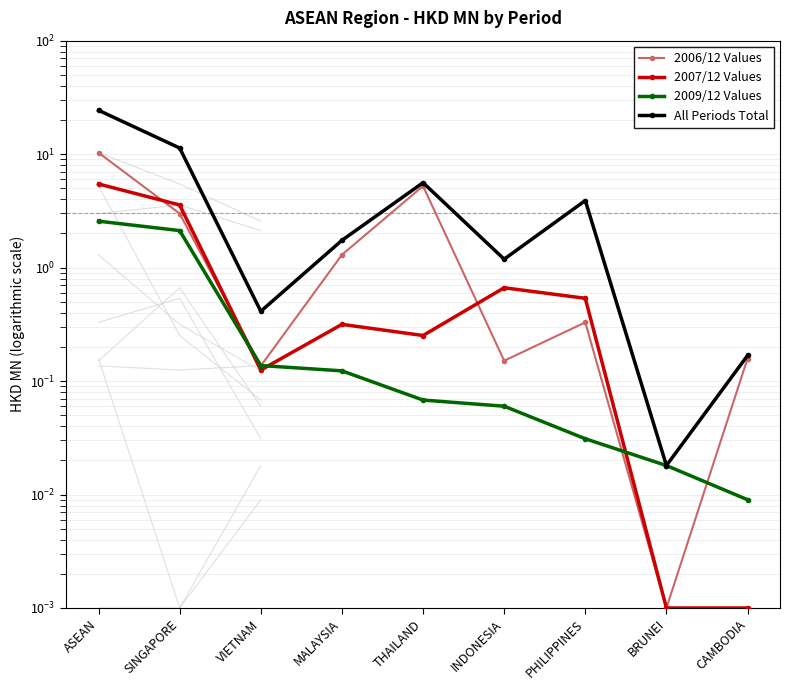

At which category is the sum across all series the highest?

ASEAN